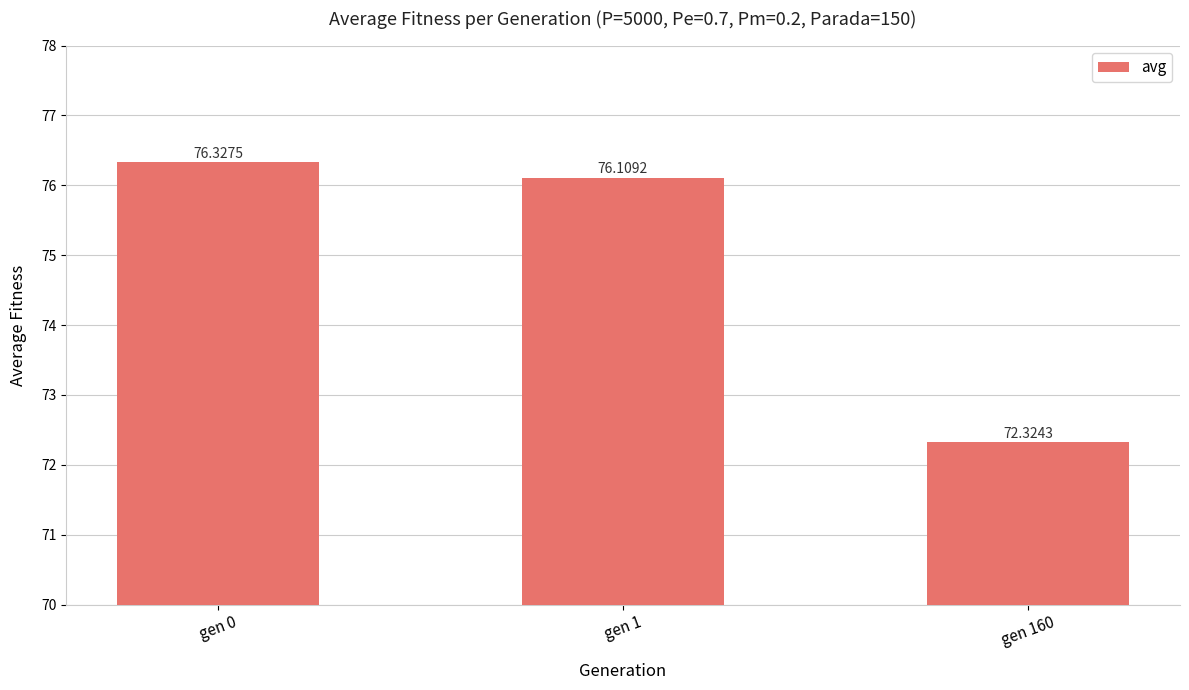

How many values are below 76?

1